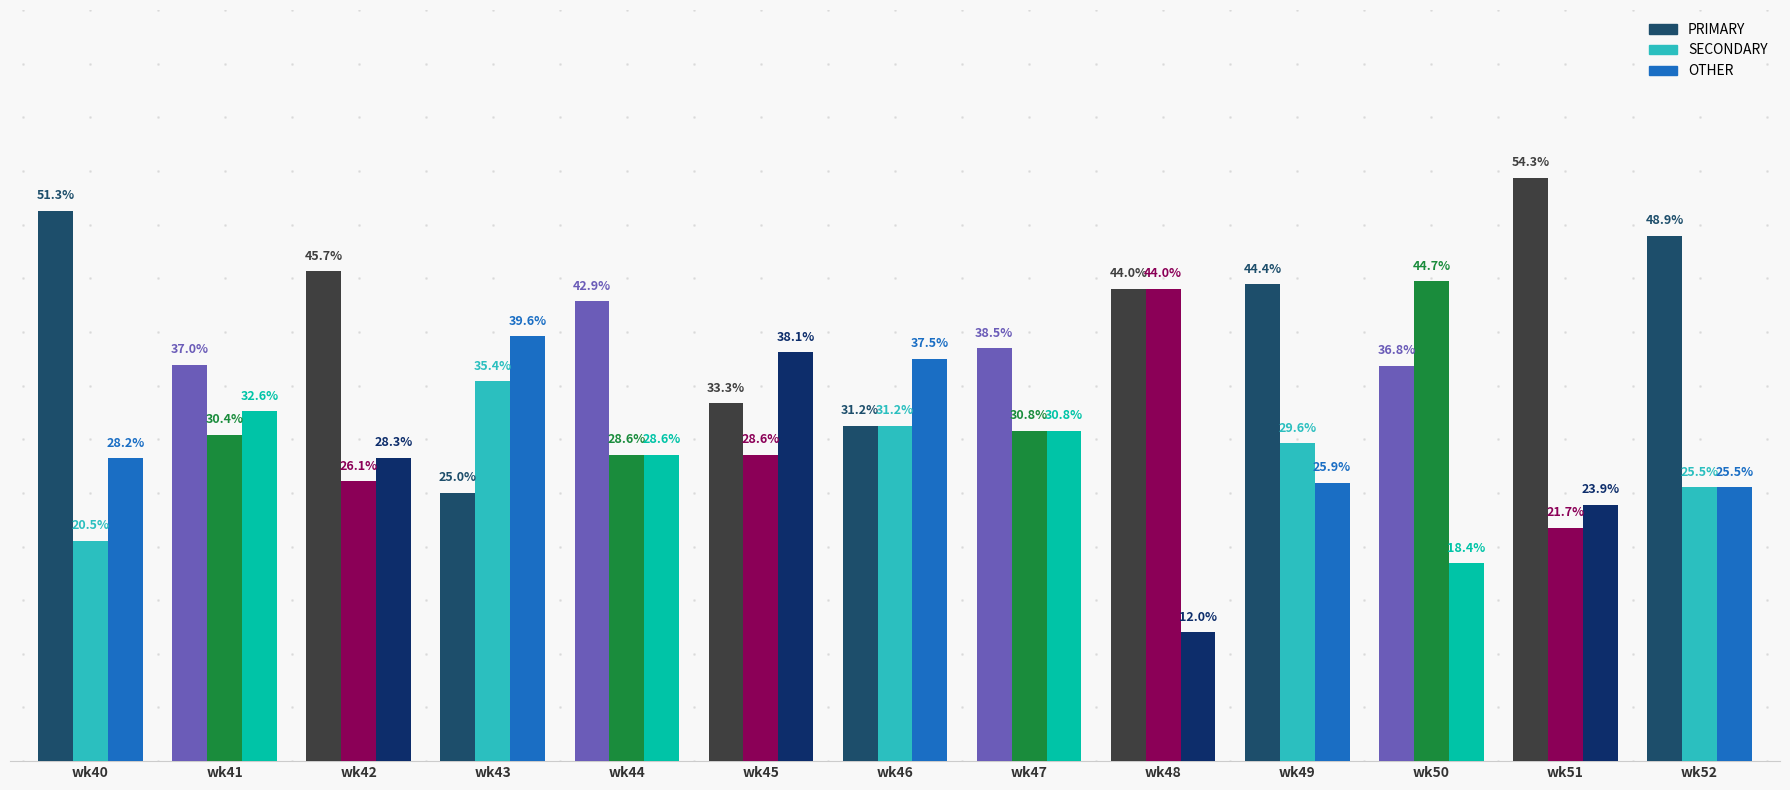

At which category does the chart reach its minimum across all series?

wk48